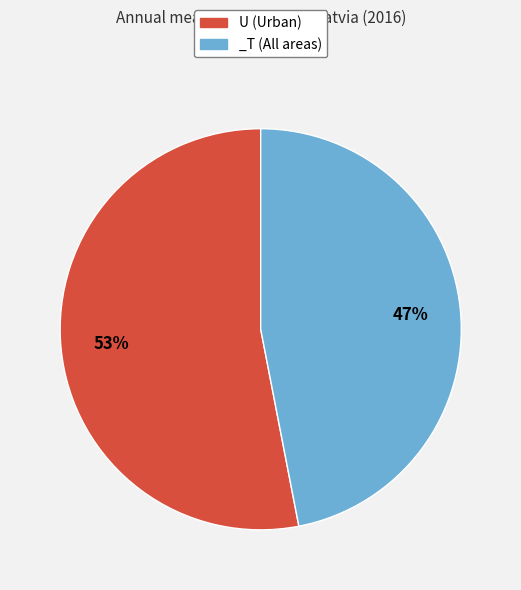

Combined, do U (Urban) and _T (All areas) account for over 50%?

Yes